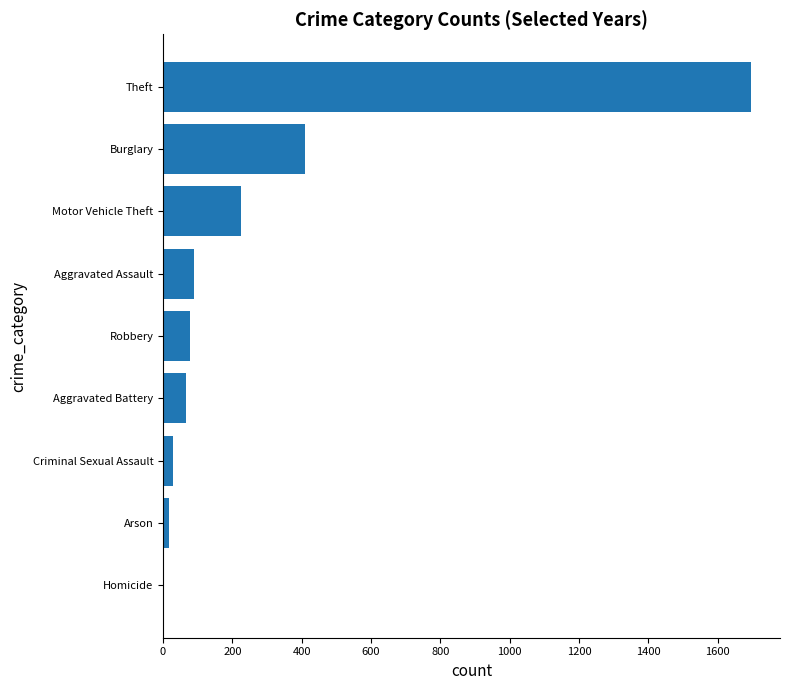

What is the sum of the values at Aggravated Battery and Aggravated Assault?

155